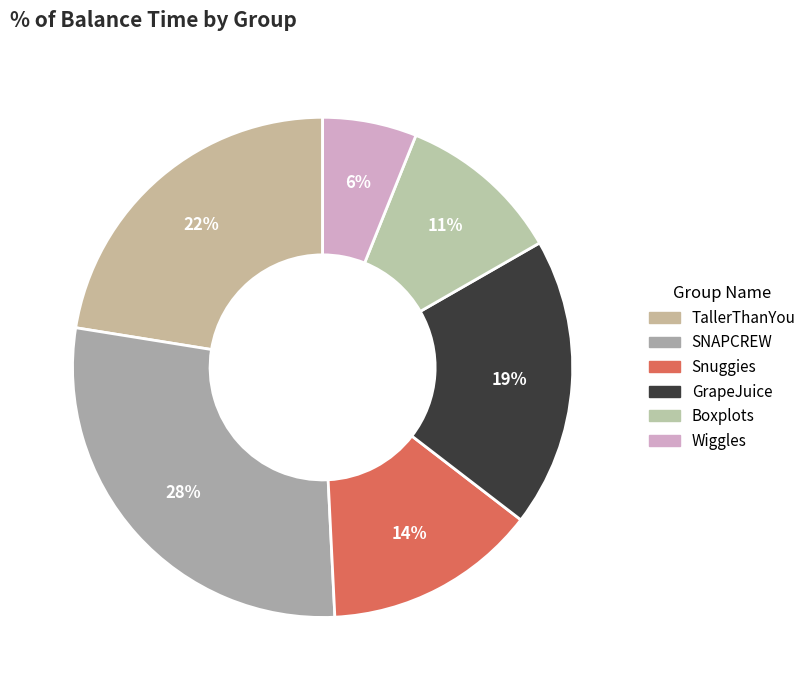

Count the number of slices in the pie.

6